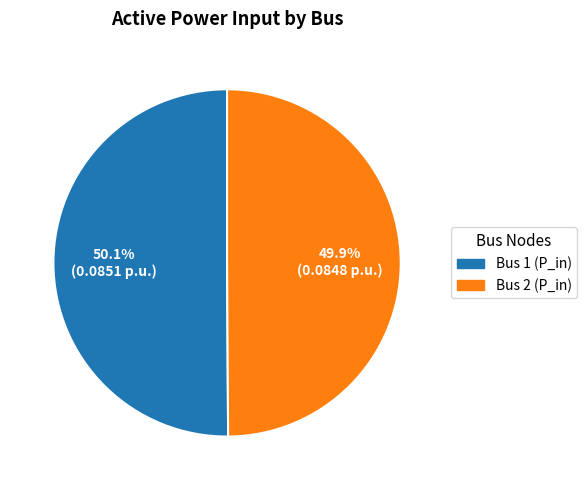

The Bus 1 (P_in) slice represents 50% of the pie. True or false?

True